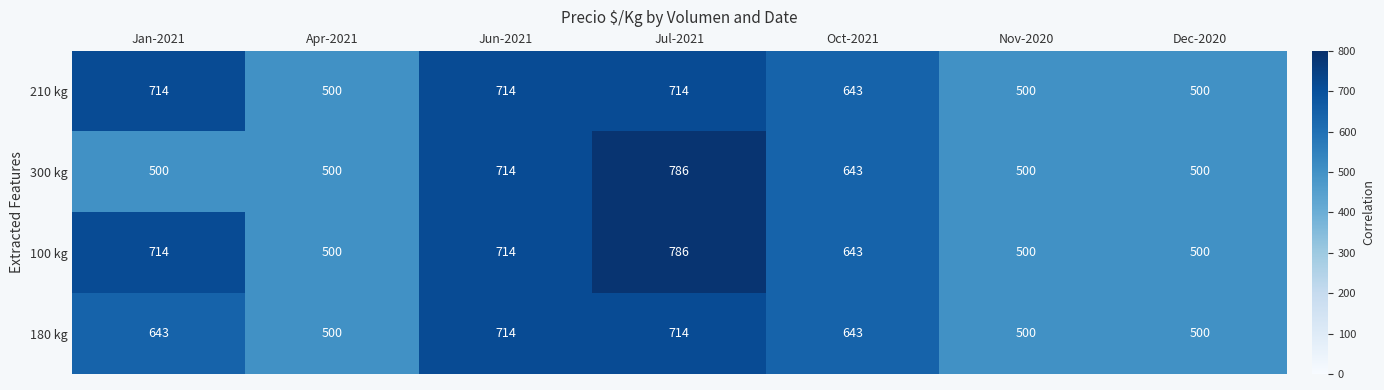

The value of 100 kg at Nov-2020 is 500. True or false?

True